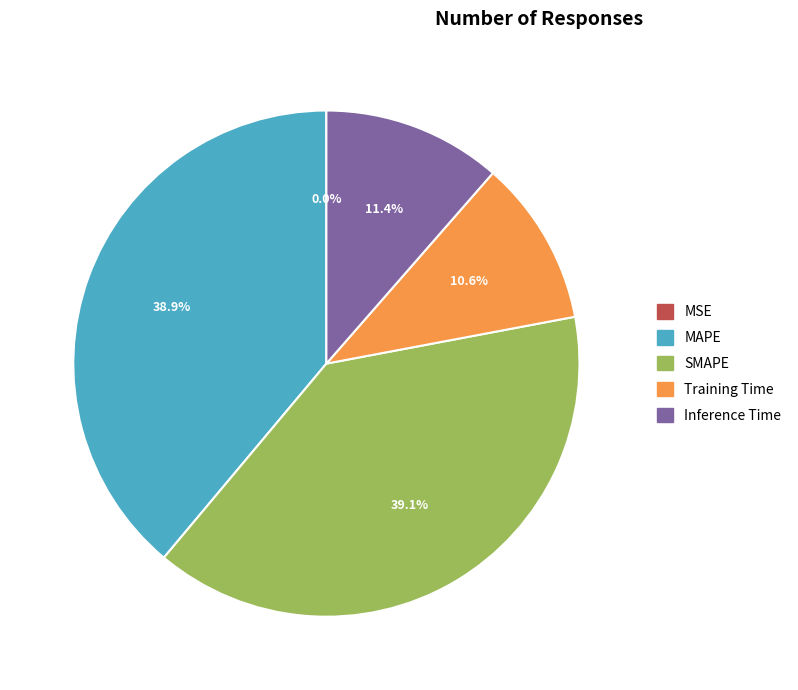

To the nearest percent, what is the difference between the Training Time and SMAPE slice percentages?

28%